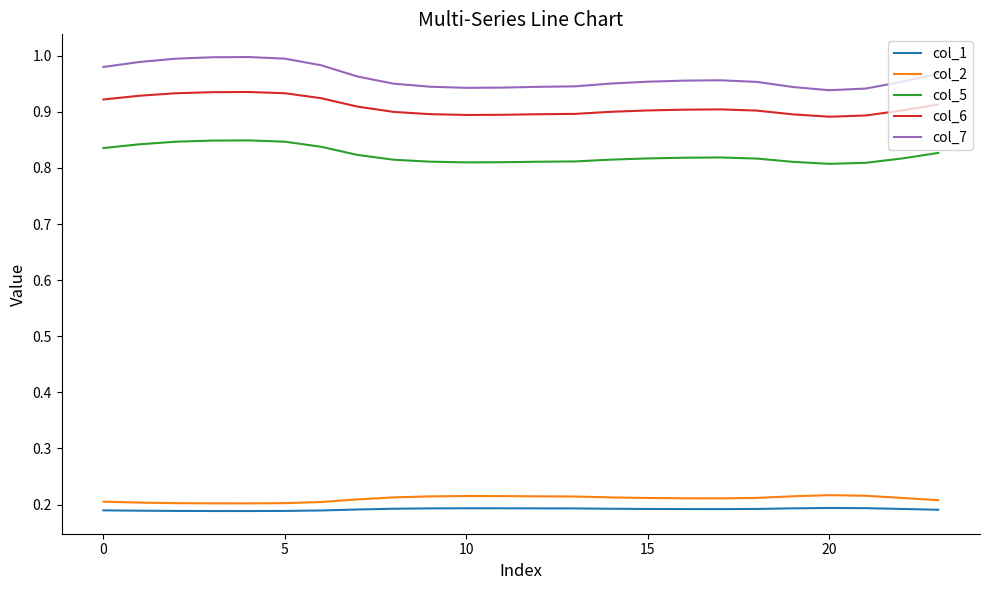

True or false: col_5 and col_7 cross at least once.

False